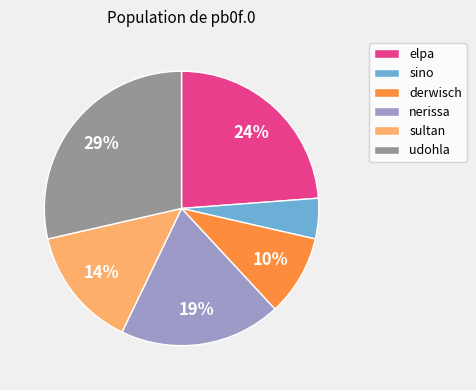

Between elpa and sultan, which is larger?

elpa